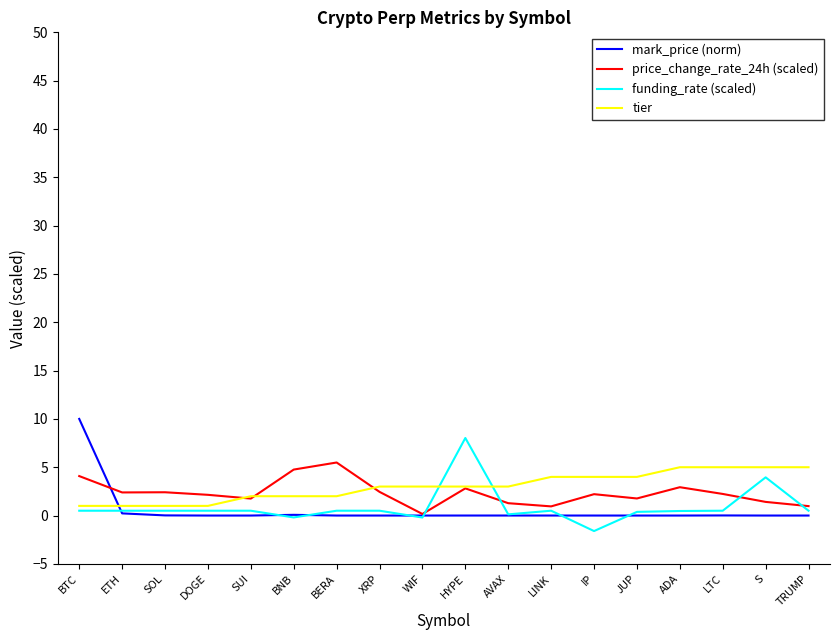

Which series ends up on top after the final intersection of mark_price (norm) and tier?

tier